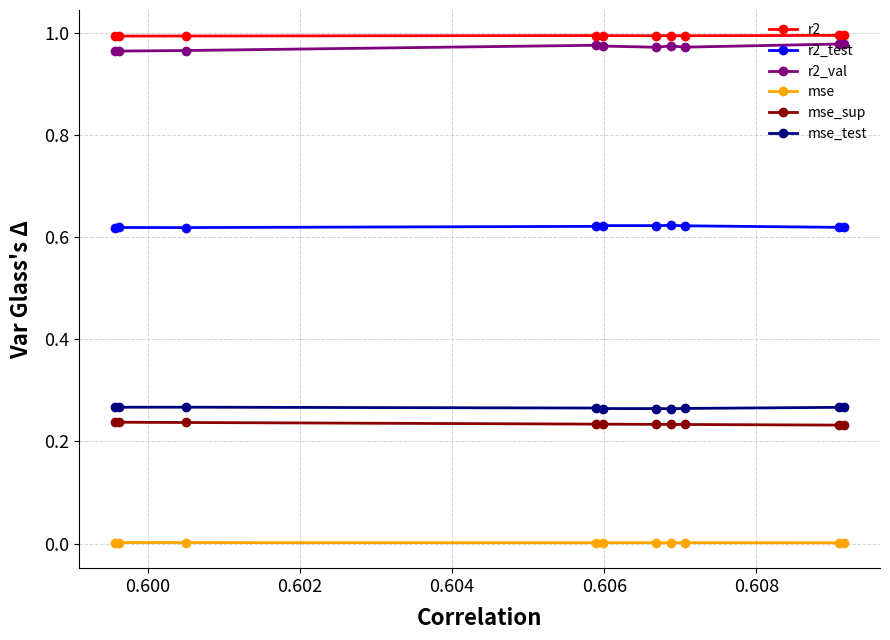

Is the value of mse at 0.604 greater than the value of mse_sup at 9?

No